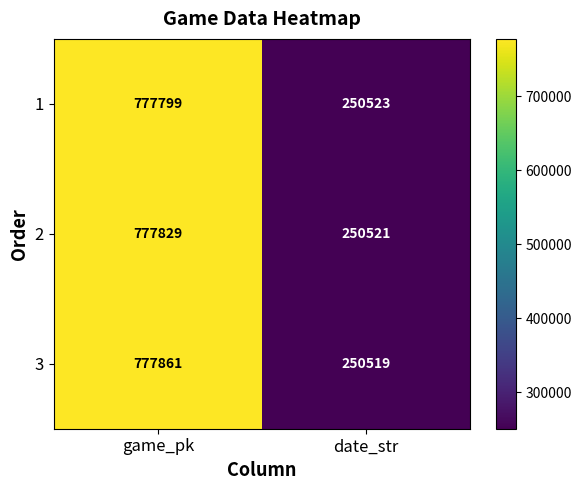

At date_str, list the series in order from smallest to largest.

3, 2, 1